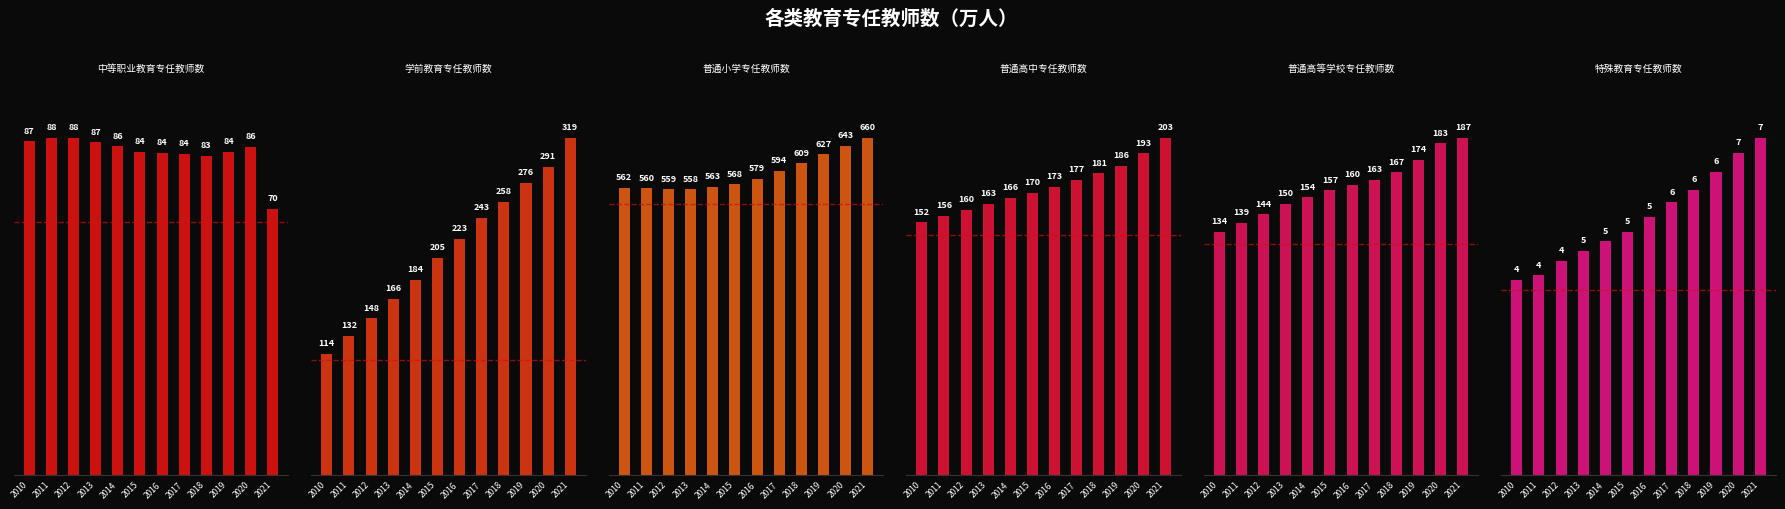

List the series in order of their peak value, highest first.

普通小学专任教师数, 学前教育专任教师数, 普通高中专任教师数, 普通高等学校专任教师数, 中等职业教育专任教师数, 特殊教育专任教师数